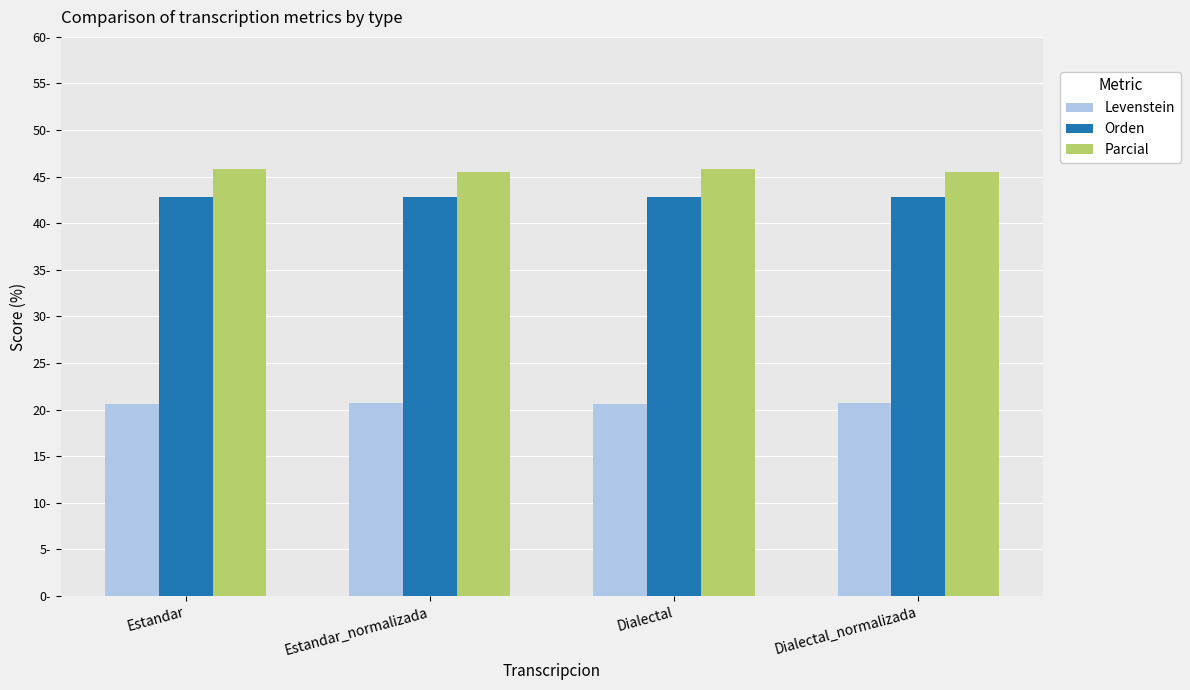

What are all the series names shown in the legend?

Levenstein, Orden, Parcial